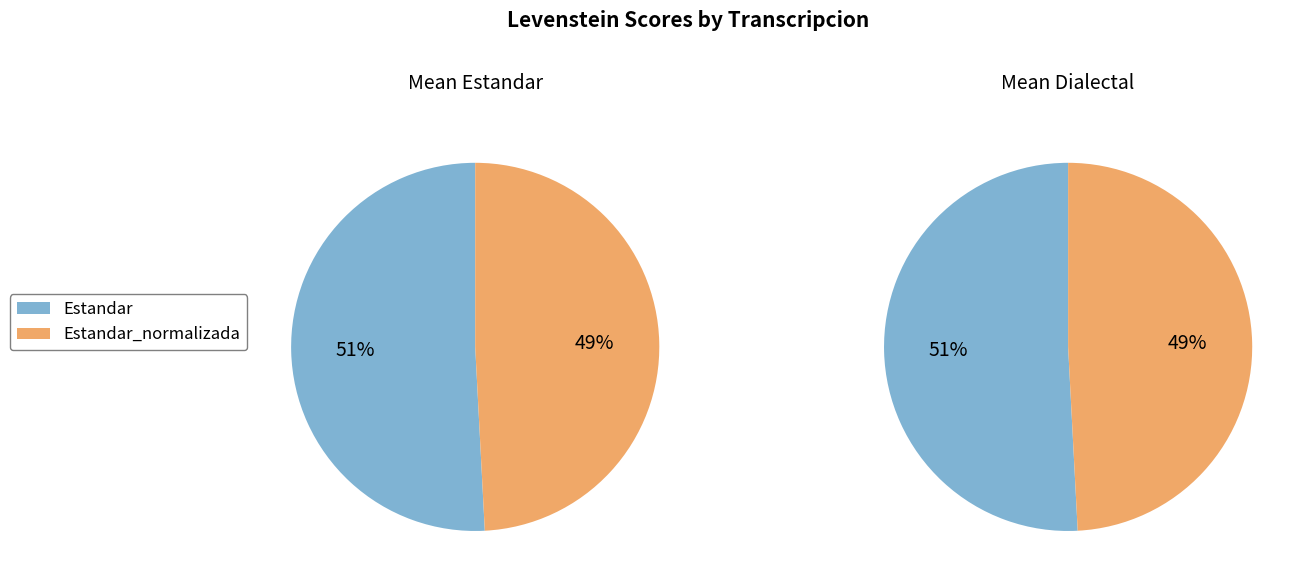

Which slice is the smallest?

Estandar_normalizada